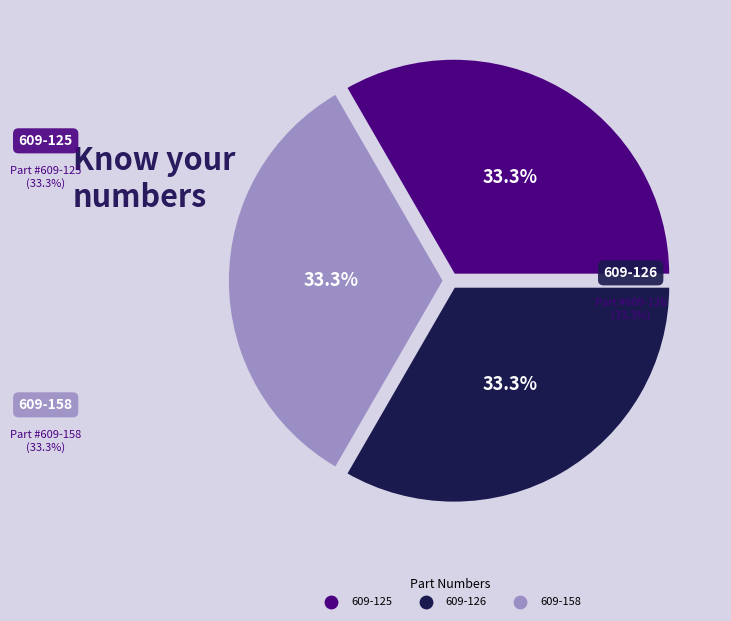

Is there a majority slice in this chart?

No